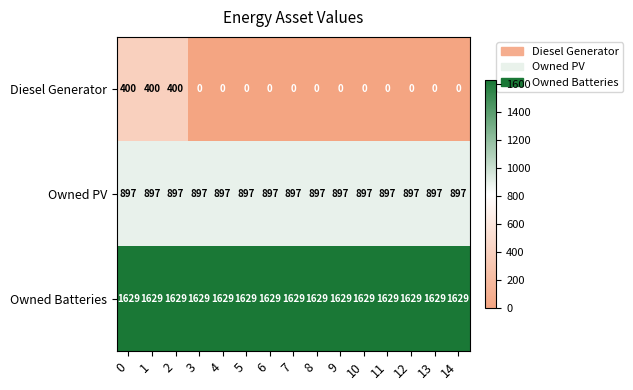

Is it true that Owned PV equals 1288 at 3?

False